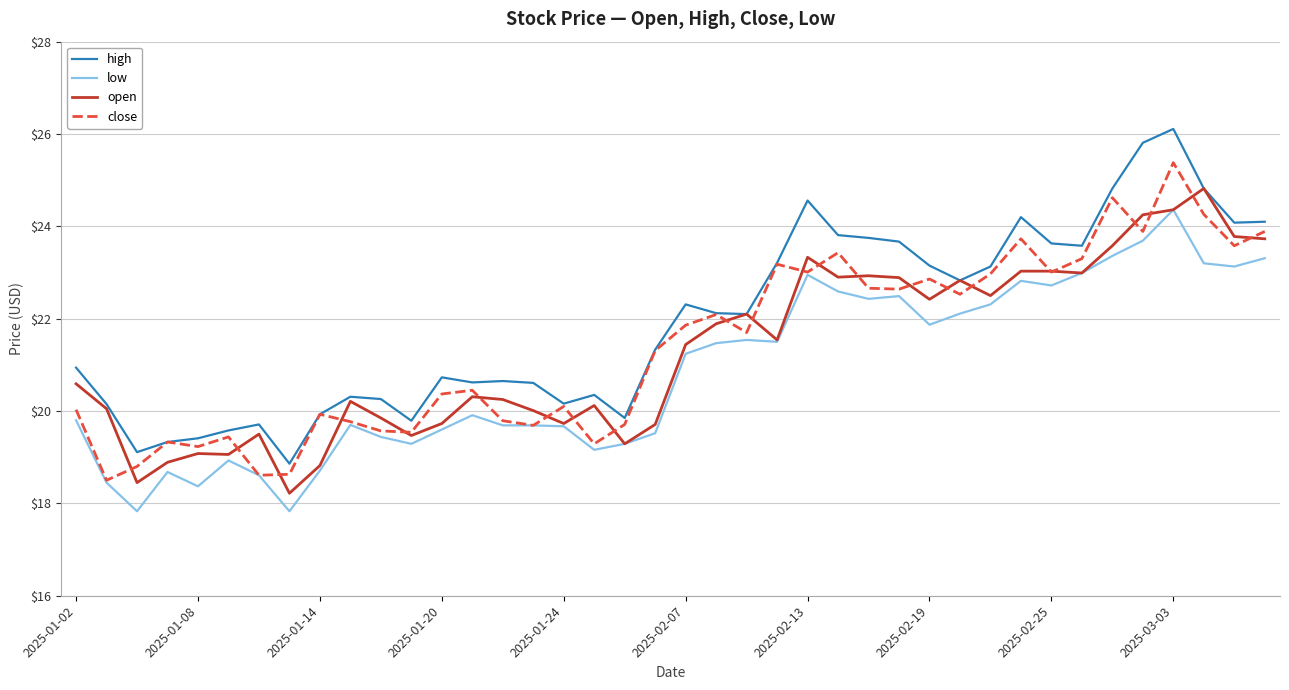

True or false: low has more than 2 points higher than both neighbors.

True